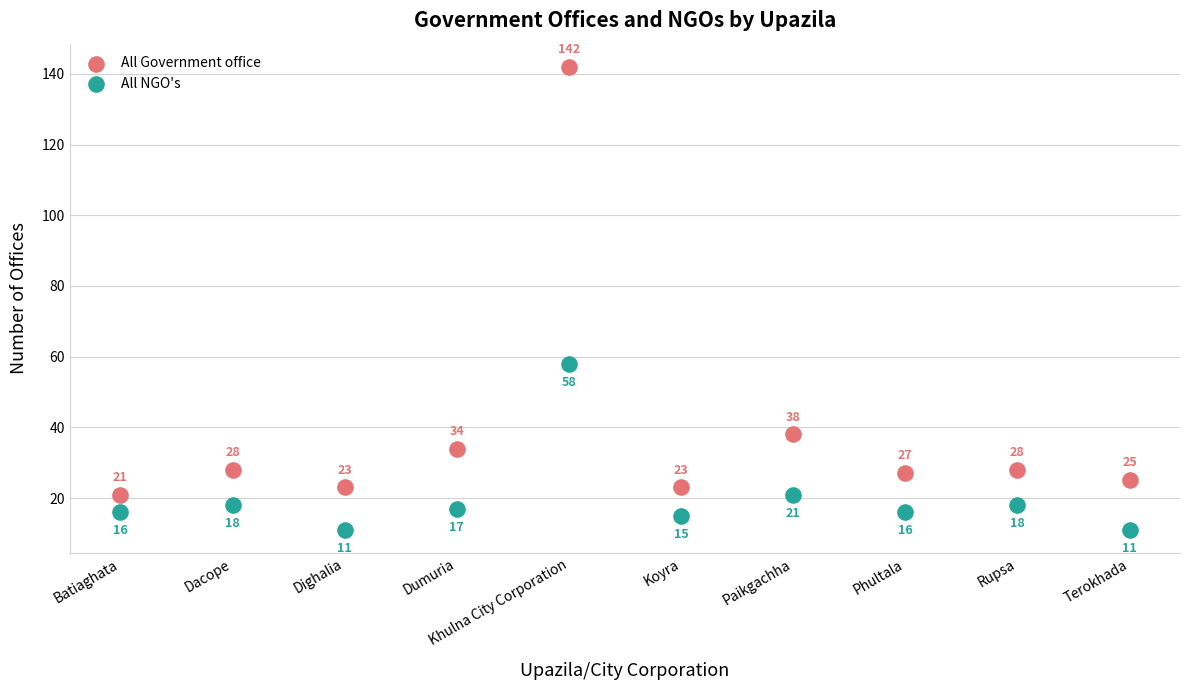

Which series has the largest Y range (max minus min)?

All Government office